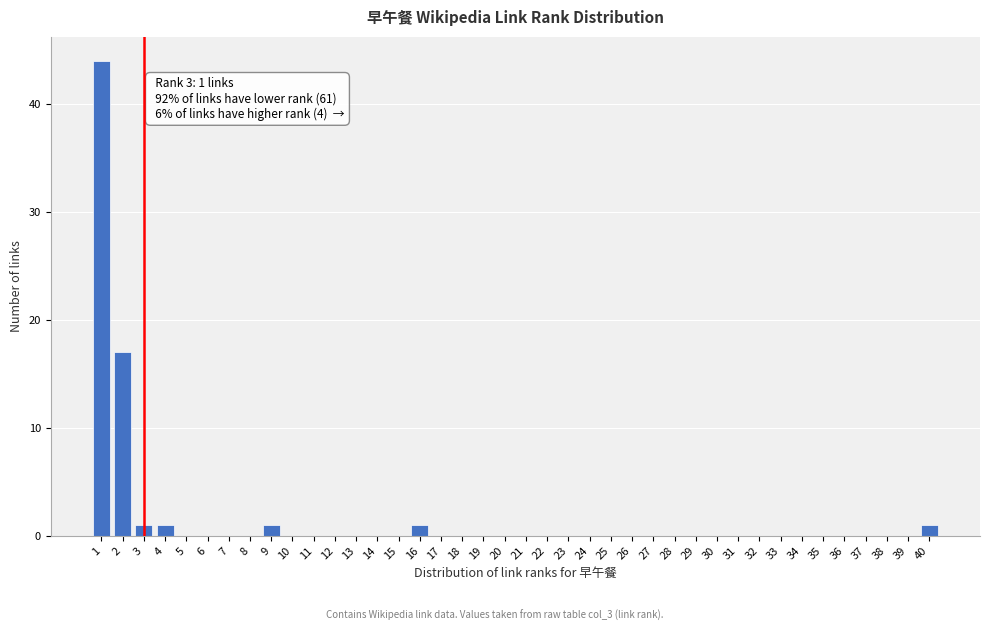

Over which range of the x-axis is the bar tallest?

0.5 to 1.5